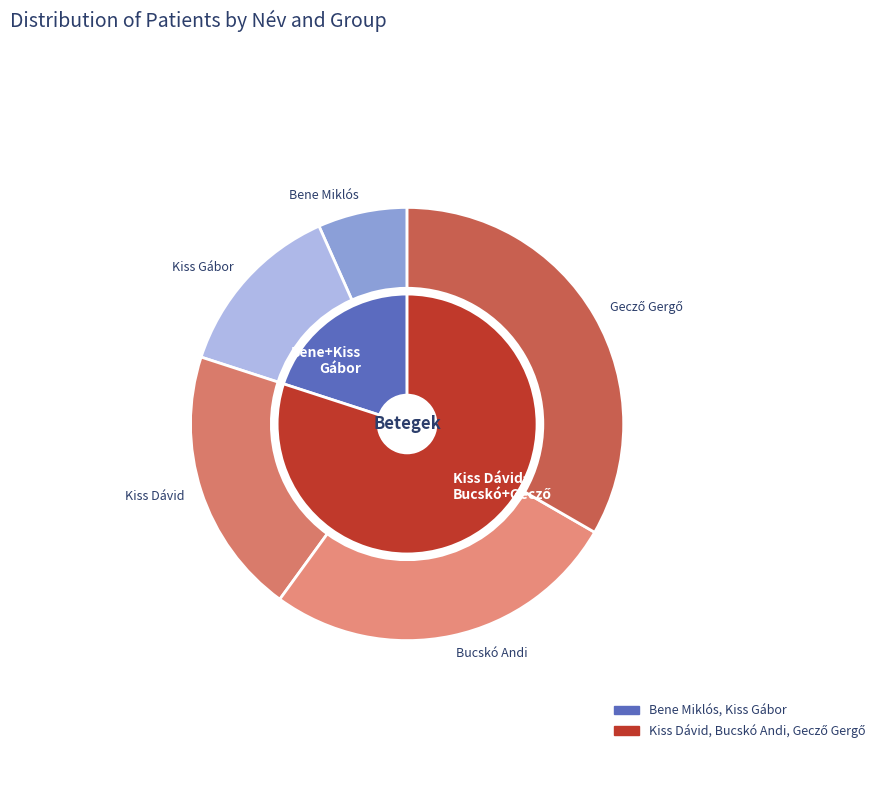

What is the largest slice in the pie chart?

Gecző Gergő